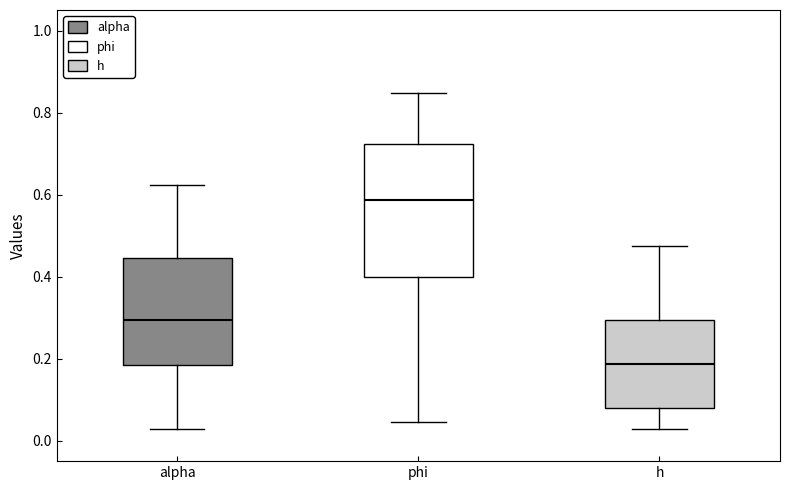

Which box's median line is the highest?

phi